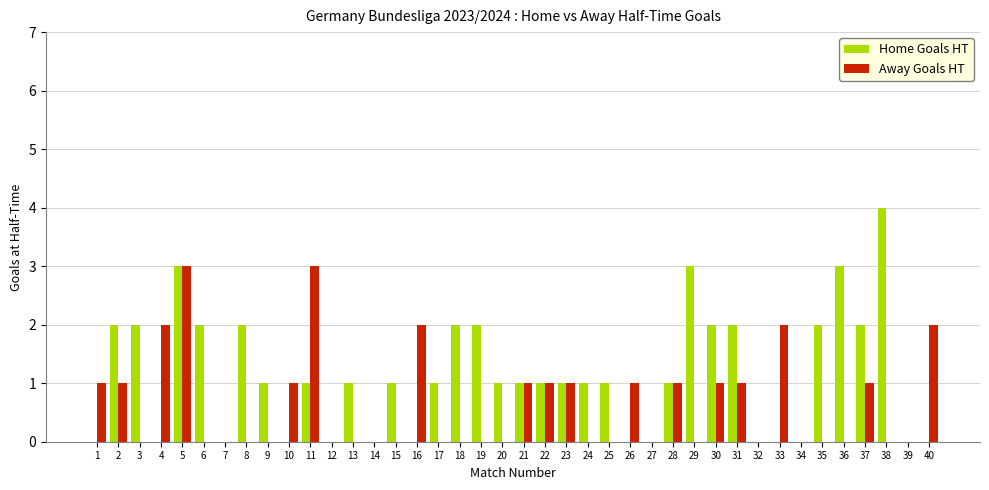

Reading left to right, what are all the values shown in this chart?

Home Goals HT: 1=0	2=2	3=2	4=0	5=3	6=2	7=0	8=2	9=1	10=0	11=1	12=0	13=1	14=0	15=1	16=0	17=1	18=2	19=2	20=1	21=1	22=1	23=1	24=1	25=1	26=0	27=0	28=1	29=3	30=2	31=2	32=0	33=0	34=0	35=2	36=3	37=2	38=4	39=0	40=0
Away Goals HT: 1=1	2=1	3=0	4=2	5=3	6=0	7=0	8=0	9=0	10=1	11=3	12=0	13=0	14=0	15=0	16=2	17=0	18=0	19=0	20=0	21=1	22=1	23=1	24=0	25=0	26=1	27=0	28=1	29=0	30=1	31=1	32=0	33=2	34=0	35=0	36=0	37=1	38=0	39=0	40=2